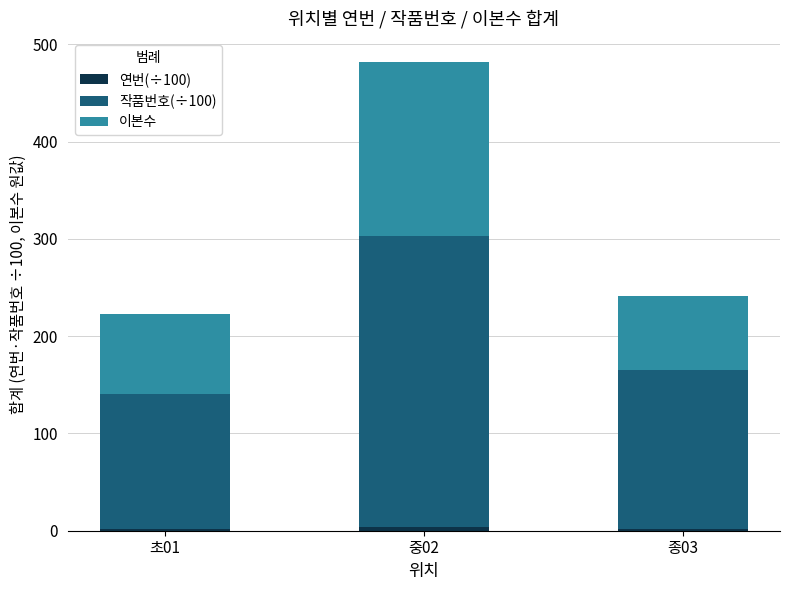

At which category is the sum across all series the highest?

중02